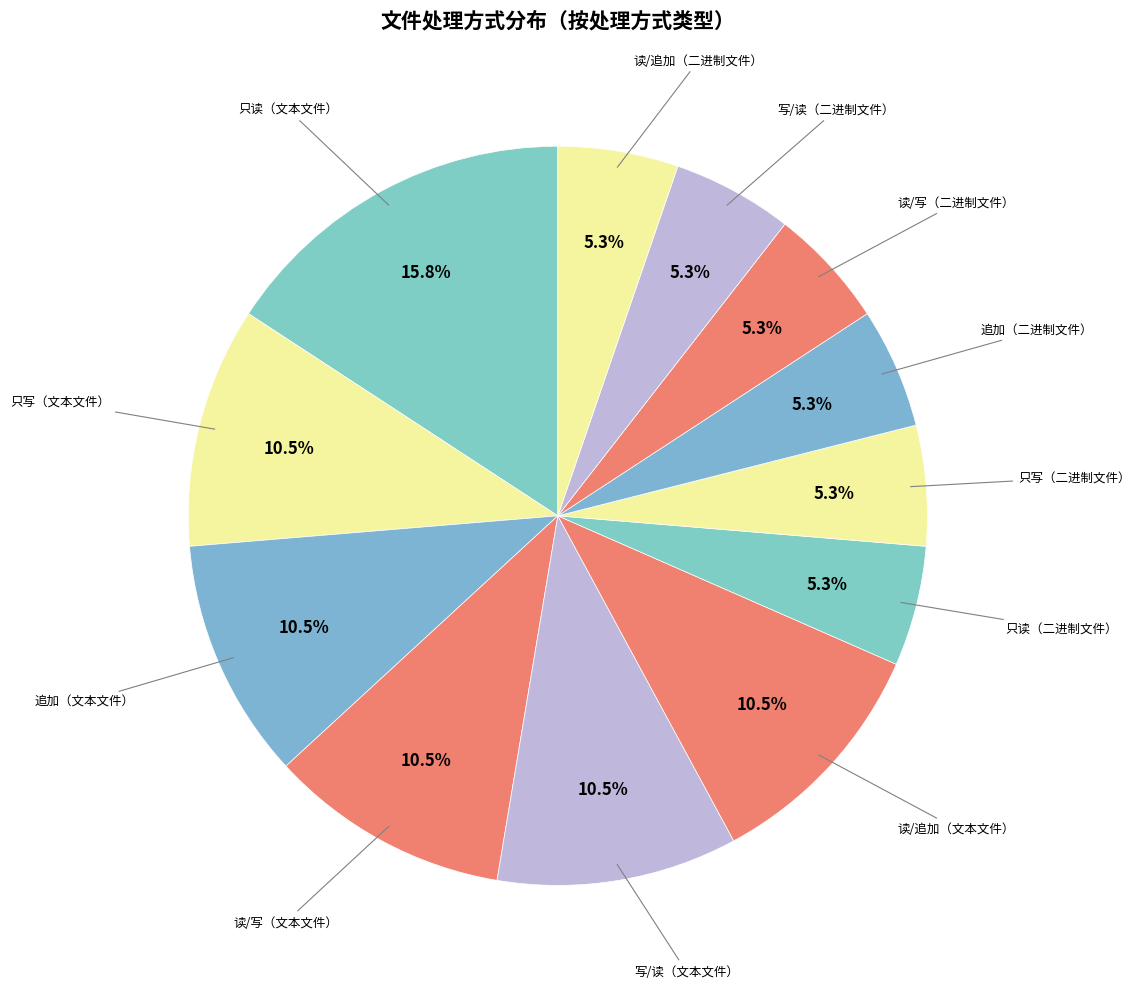

How many slices are in this pie chart?

12